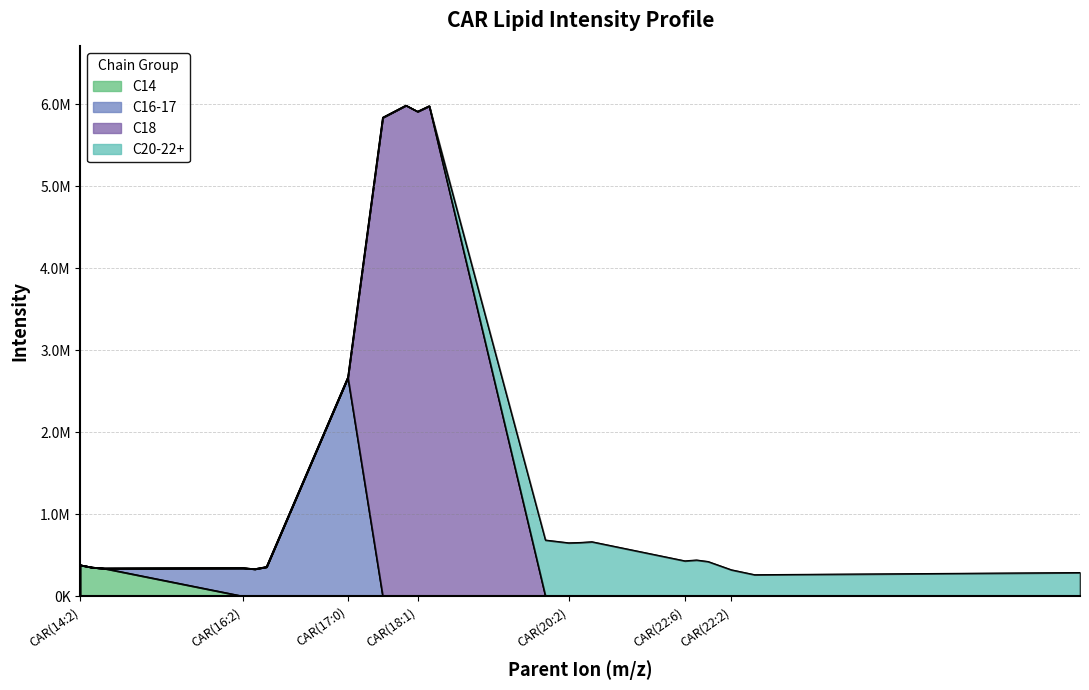

Rank the categories by value from lowest to highest.

CAR(22:0), CAR(26:0), CAR(22:2), CAR(16:1), CAR(14:0), CAR(16:2), CAR(14:1), CAR(16:0), CAR(14:2), CAR(22:4), CAR(22:6), CAR(22:5), CAR(20:2), CAR(20:1), CAR(20:0), CAR(20:4), CAR(17:0), CAR(18:4), CAR(18:1), CAR(18:0), CAR(18:2)